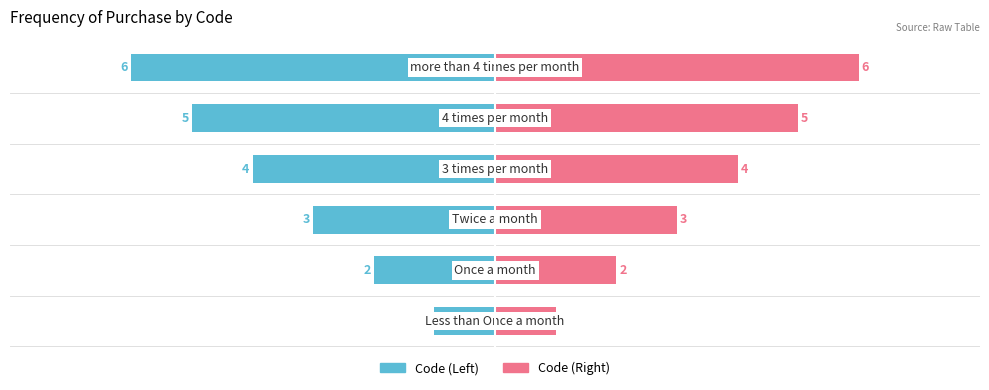

What is the difference between the highest and lowest values at −6?

4